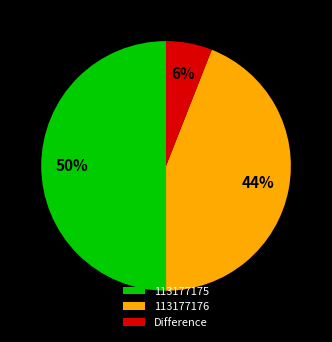

To the nearest percent, what percentage of the pie is 113177175?

50%